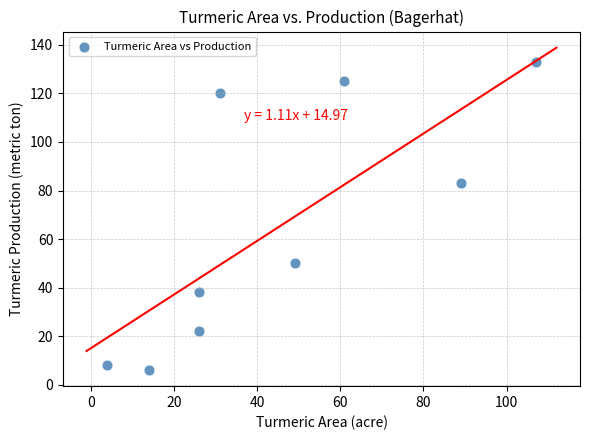

What Y value in the scatter plot is closest to 69?

83